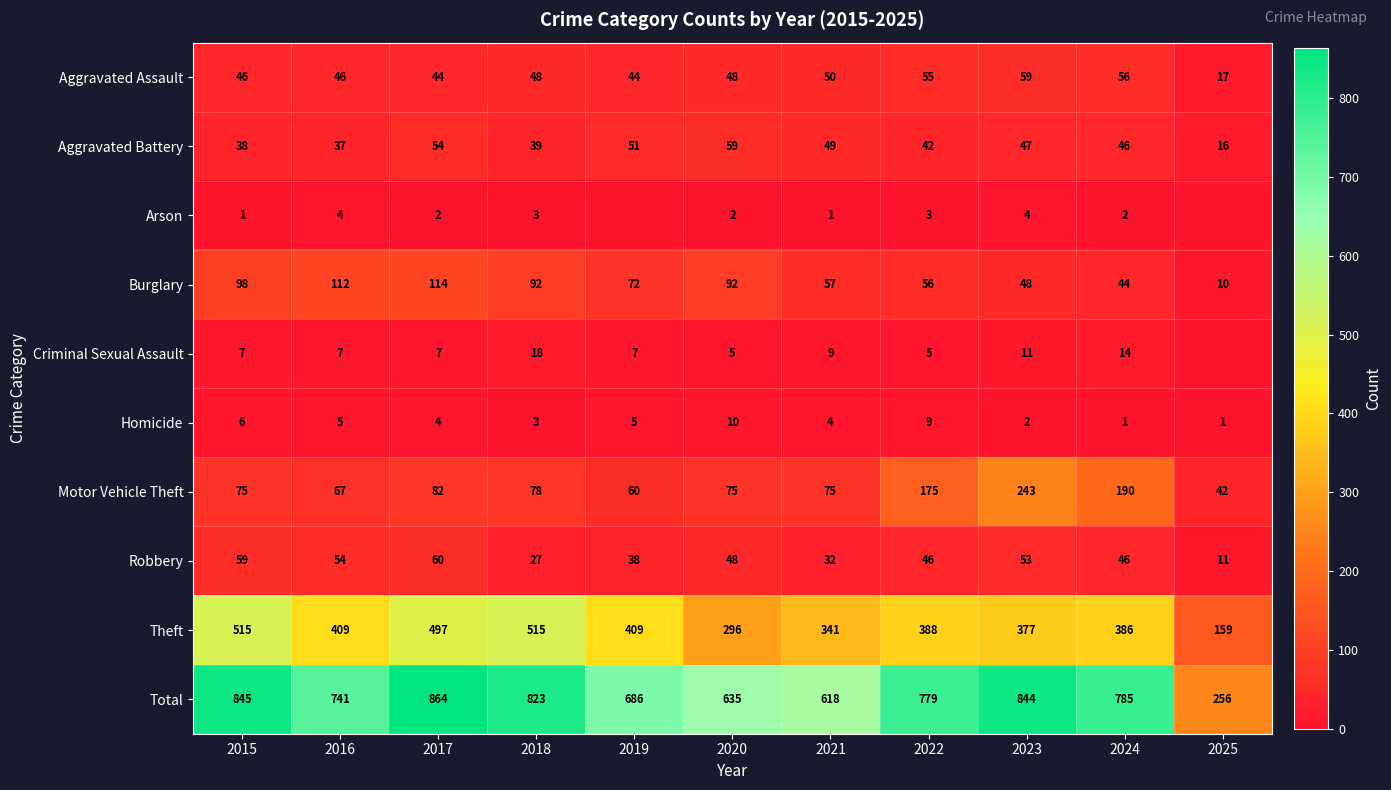

At how many categories does at least one series exceed 735?

7